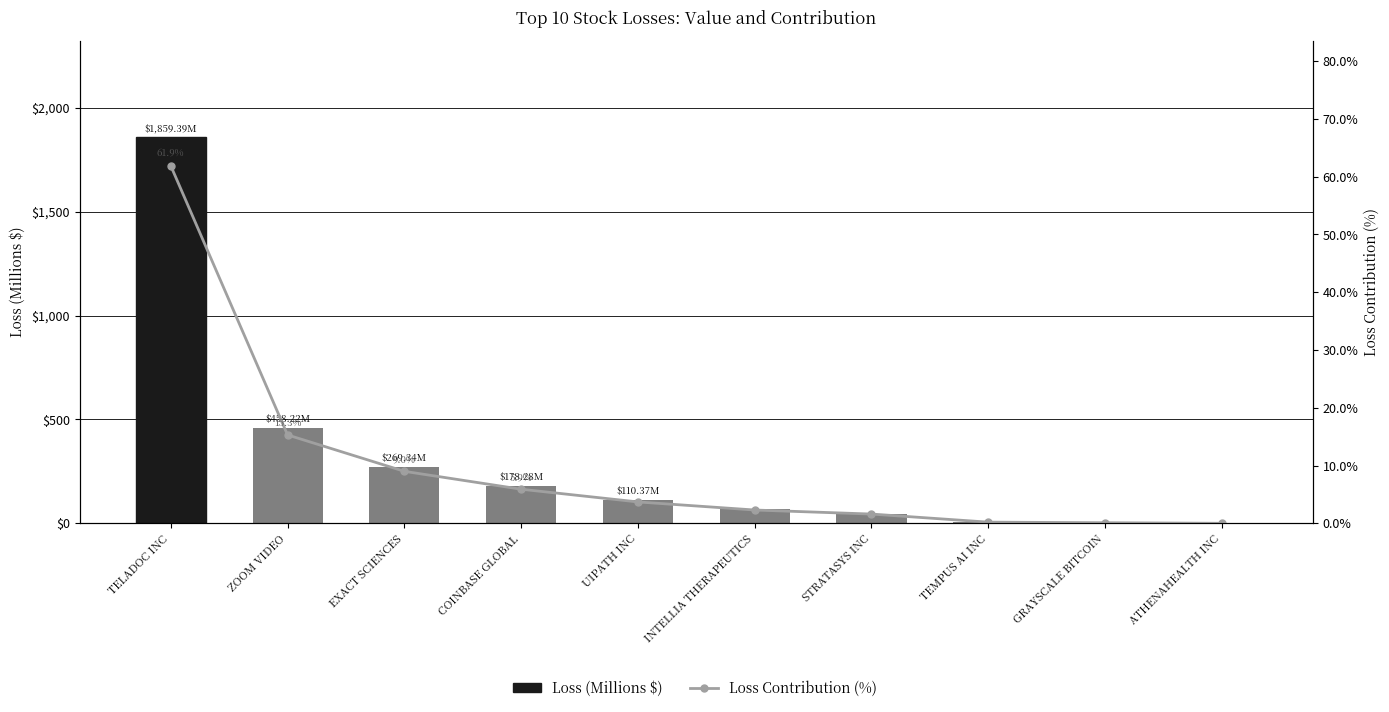

Which category has the highest value in the Loss Contribution (%) series?

TELADOC INC